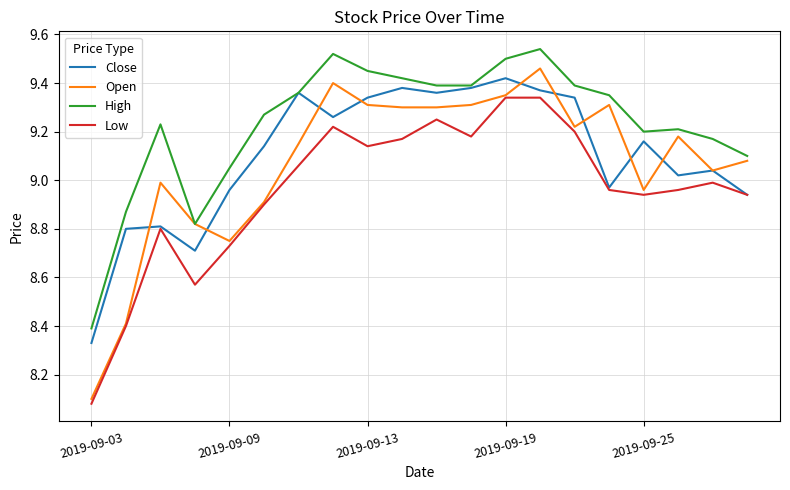

How many values in the Open series are below 9?

7